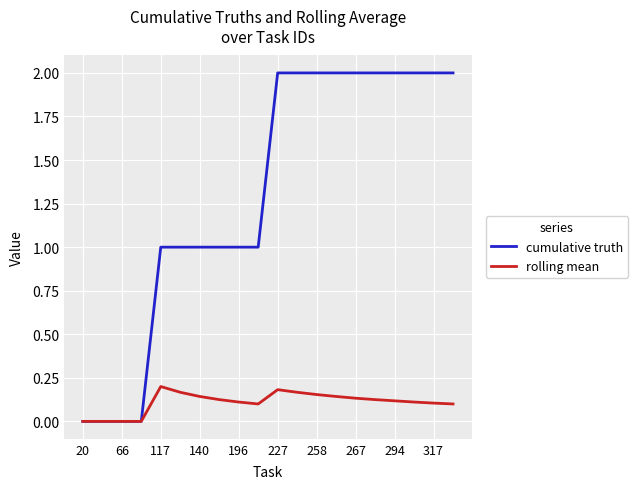

Which series has the widest spread of values?

cumulative truth